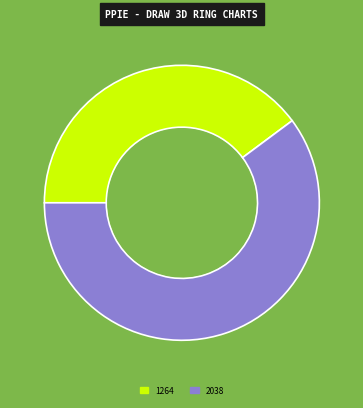

Which category has the biggest portion of the pie?

2038